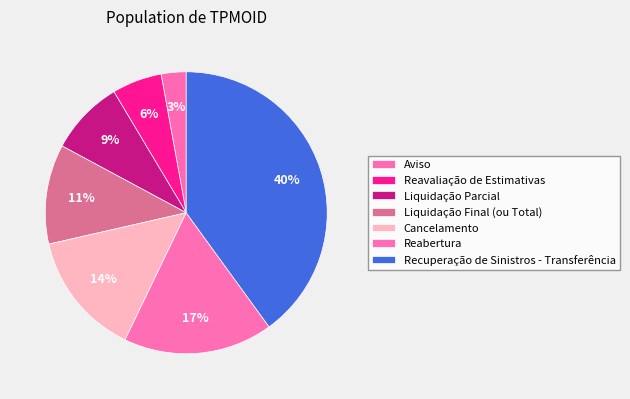

To the nearest percent, what percentage of the pie is Reavaliação de Estimativas?

6%